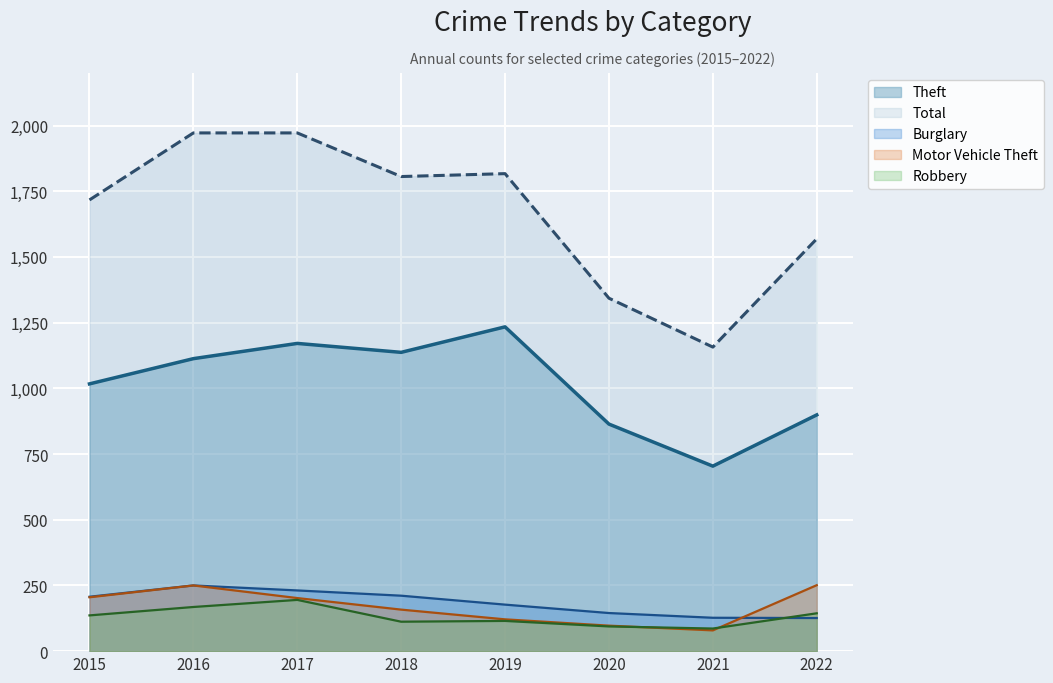

How many lines are shown in the chart?

5